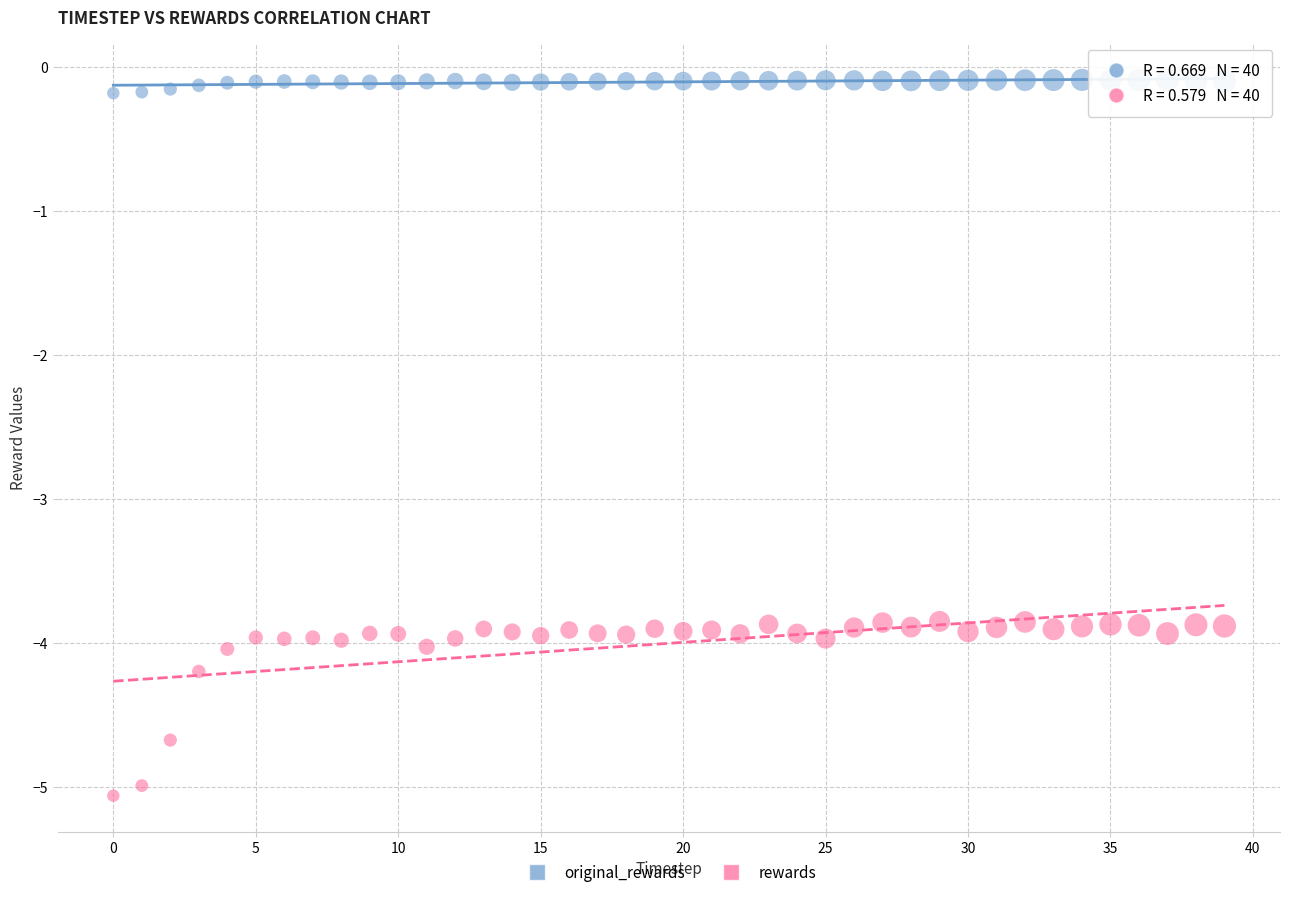

Which series has the widest spread of Y values?

rewards